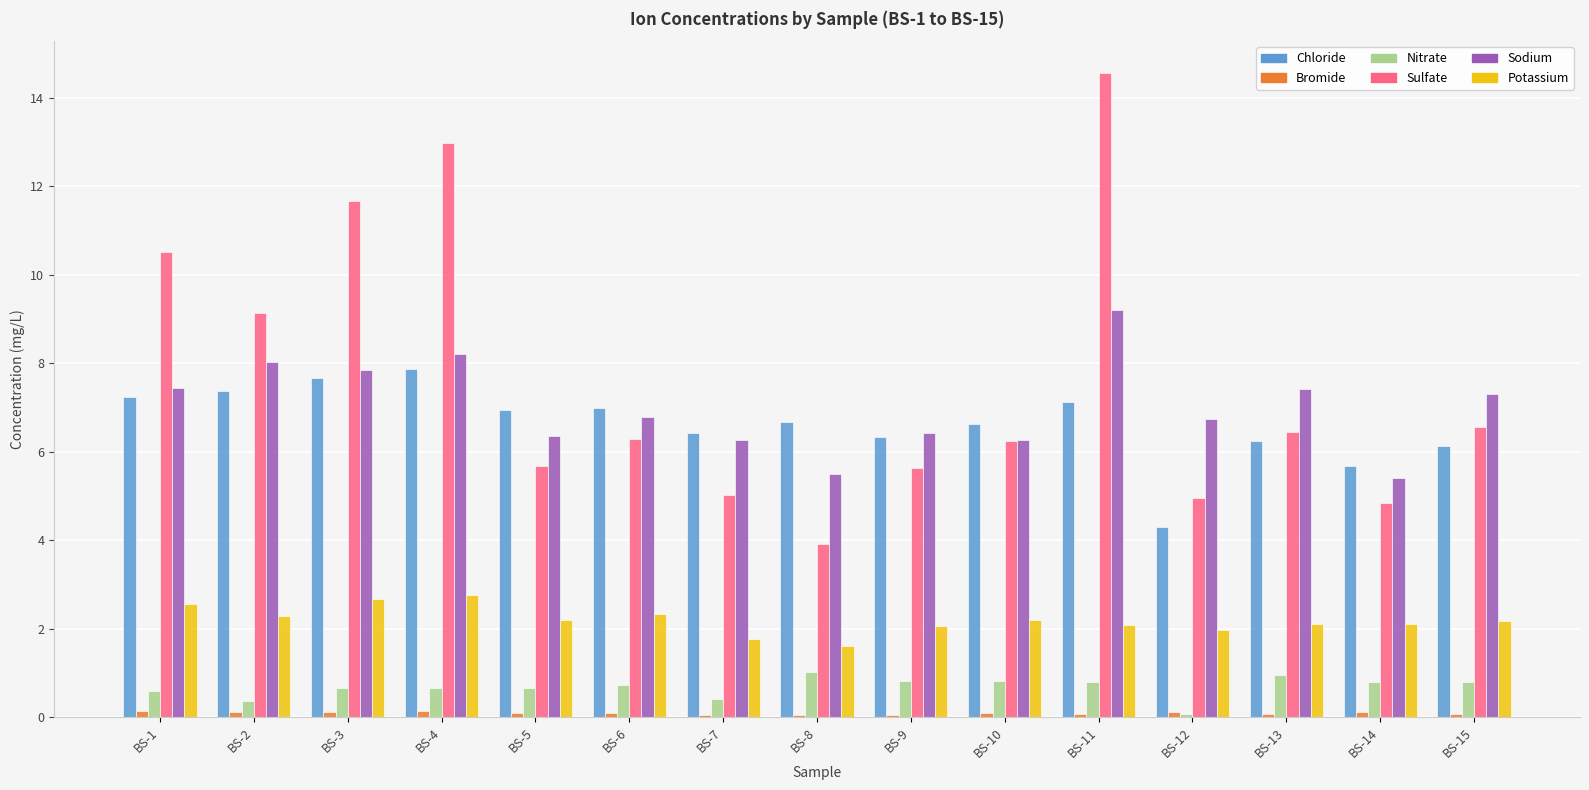

How many categories are shown in the chart?

15